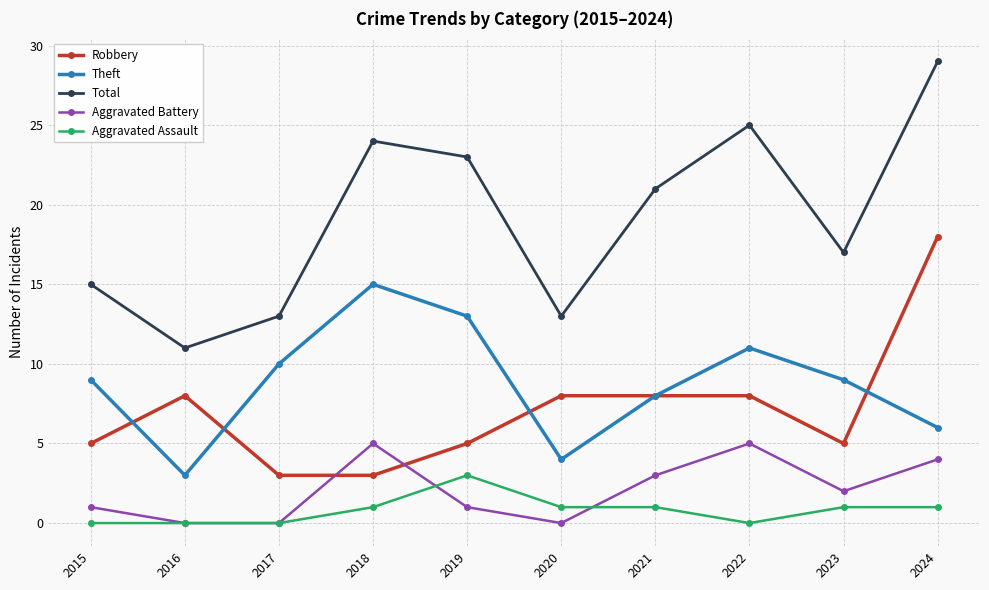

True or false: Robbery has a value of 8 at 2022.

True